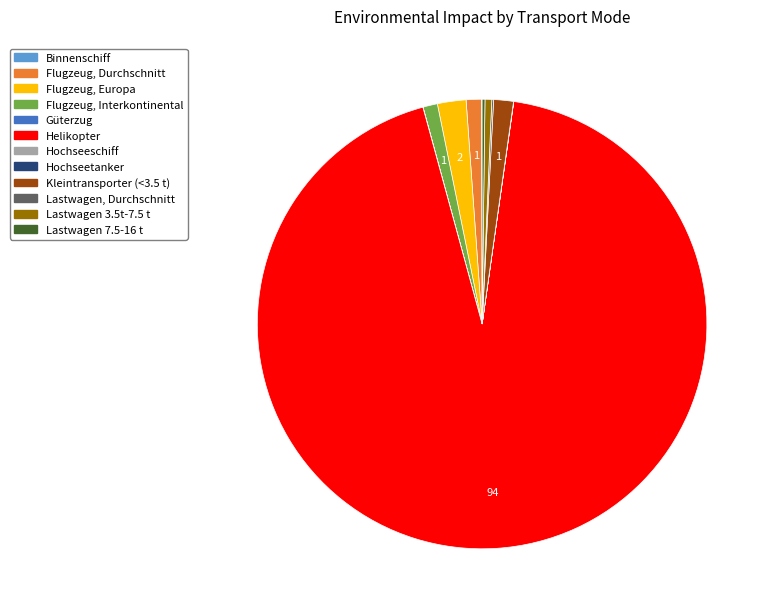

Which slice is the largest?

Helikopter